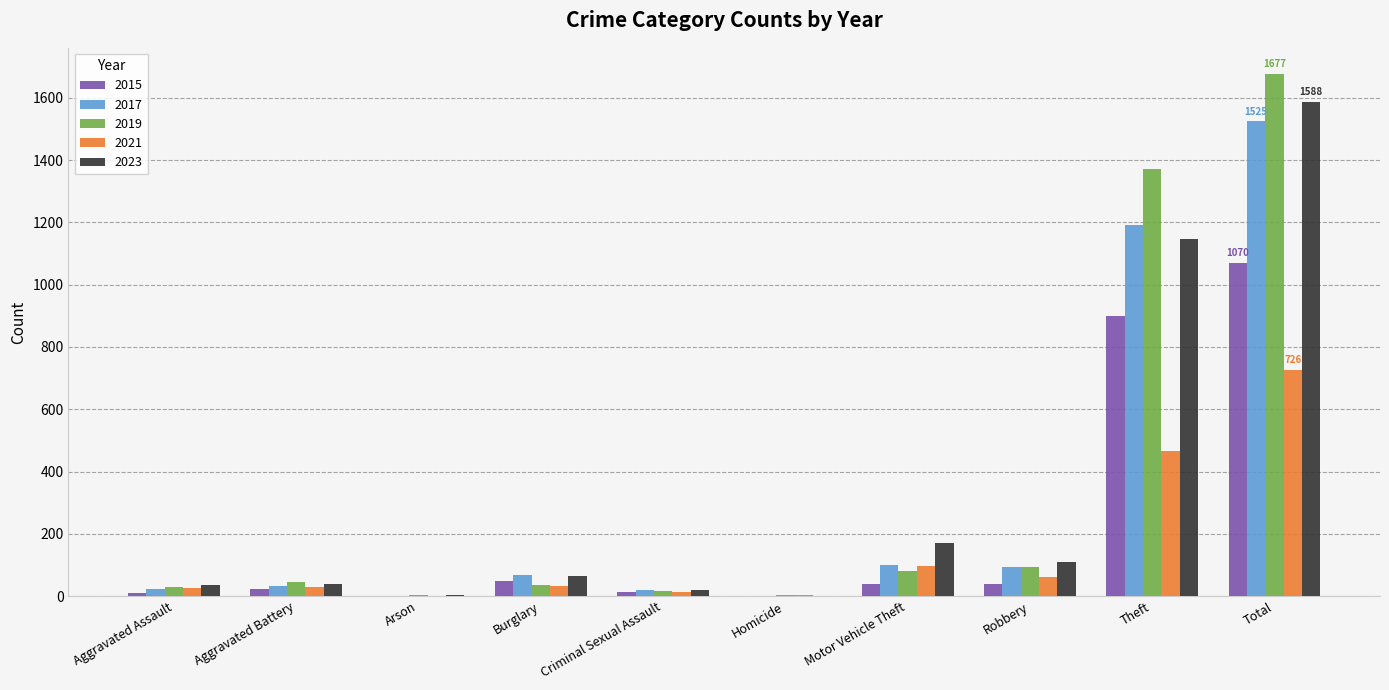

Is the value of 2023 at Theft greater than the value of 2019 at Aggravated Battery?

Yes